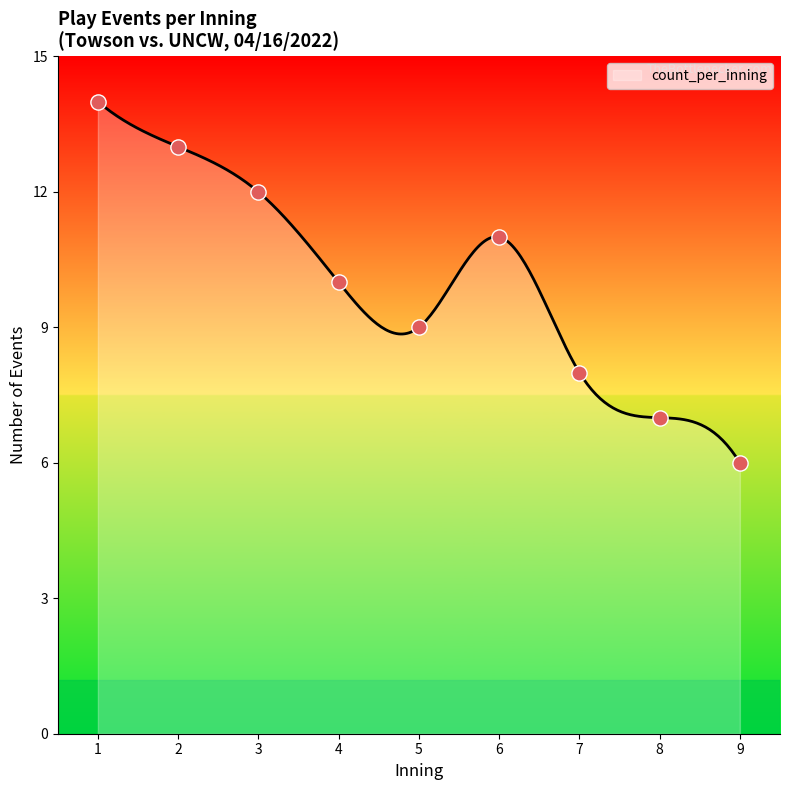

What is the ratio of the value at 8 to the value at 1?

0.5